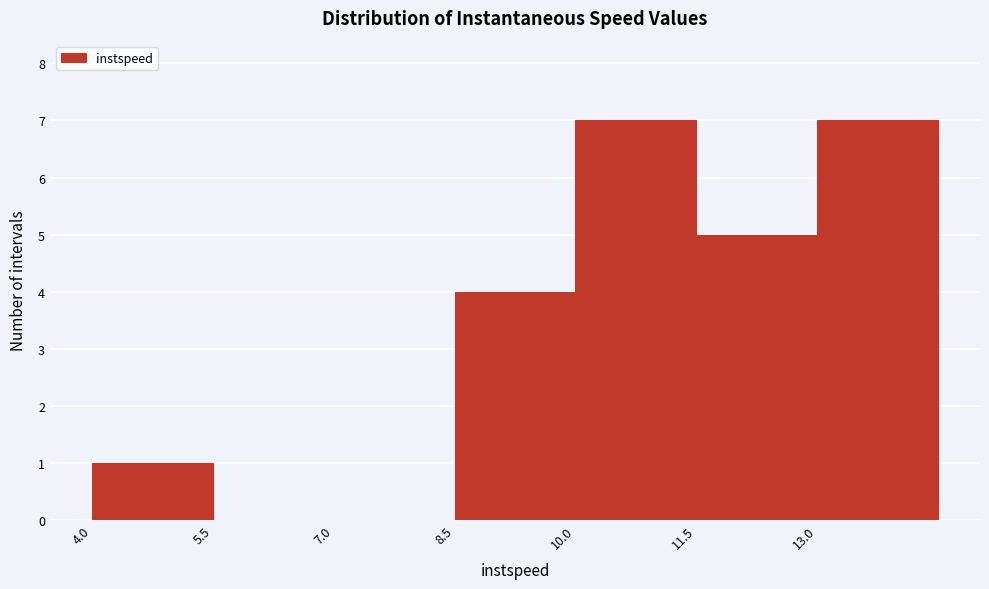

Reading left to right, transcribe this chart: for each bar, give the range it covers on the x-axis and its height. Neither the bar edges nor the heights are printed on the chart, so give them approximately, as read against the axes.

4.0 to 5.5: 1
5.5 to 7.0: 0
7.0 to 8.5: 0
8.5 to 10.0: 4
10.0 to 11.5: 7
11.5 to 13.0: 5
13.0 to 14.5: 7